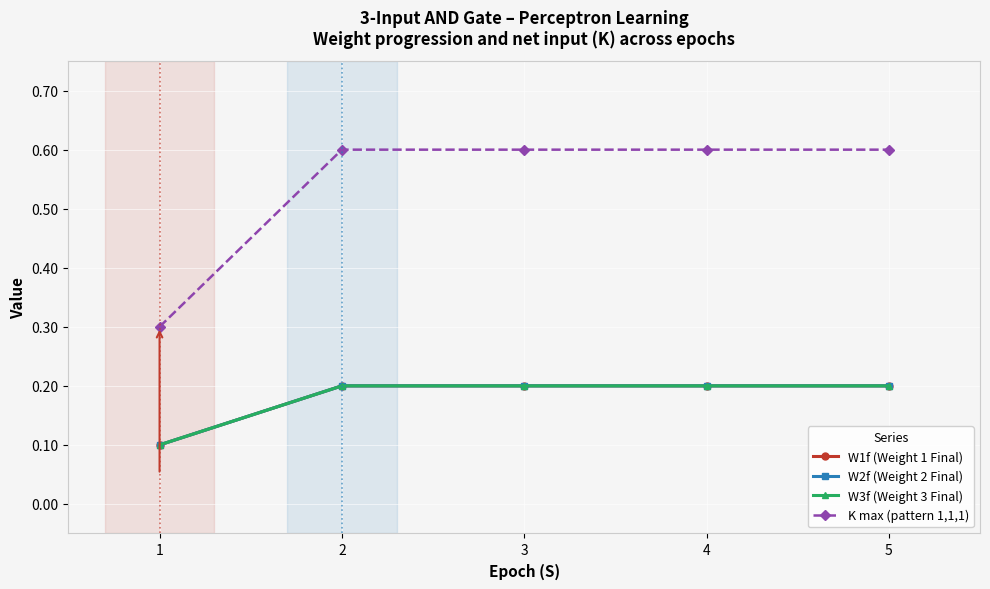

Does the chart have visible grid lines?

Yes